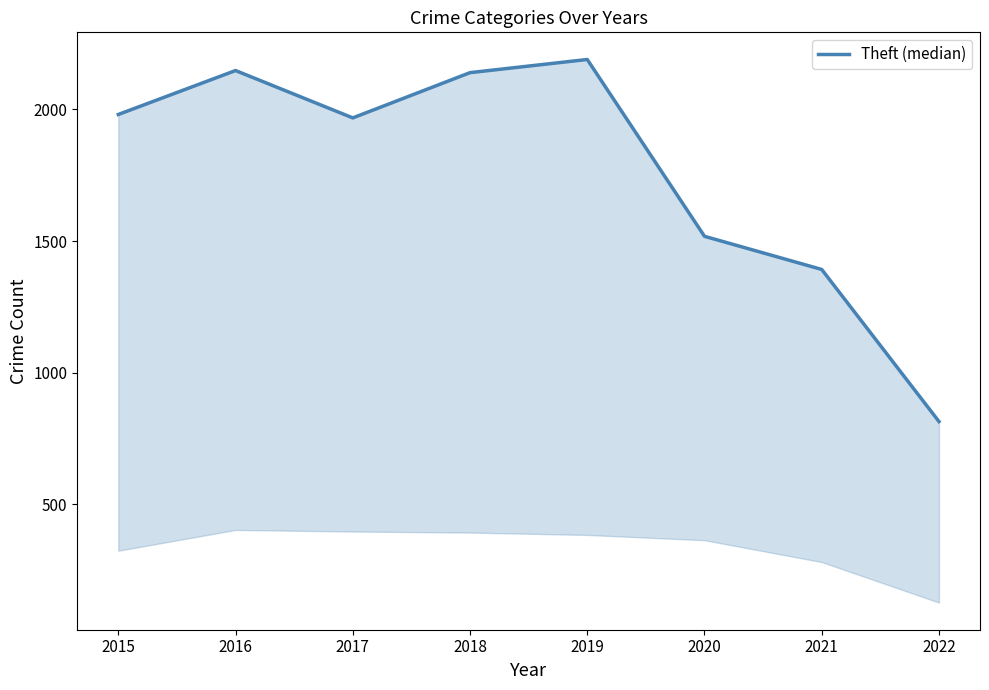

What is the value of the 7th point from the left?

1392